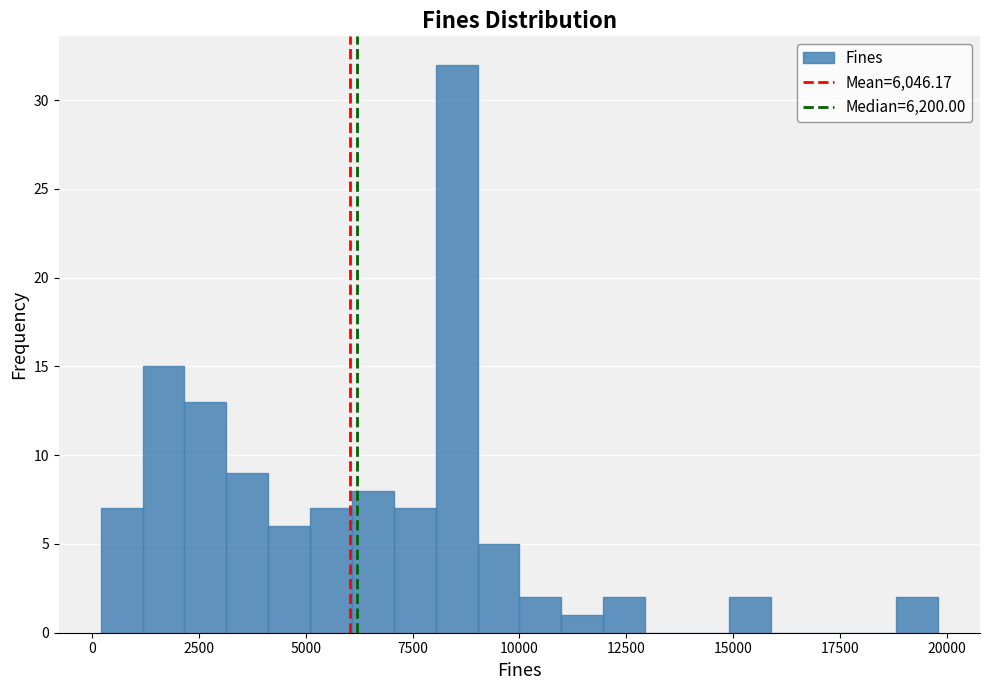

Read against the x-axis, roughly where is the centre of the tallest bar?

8500